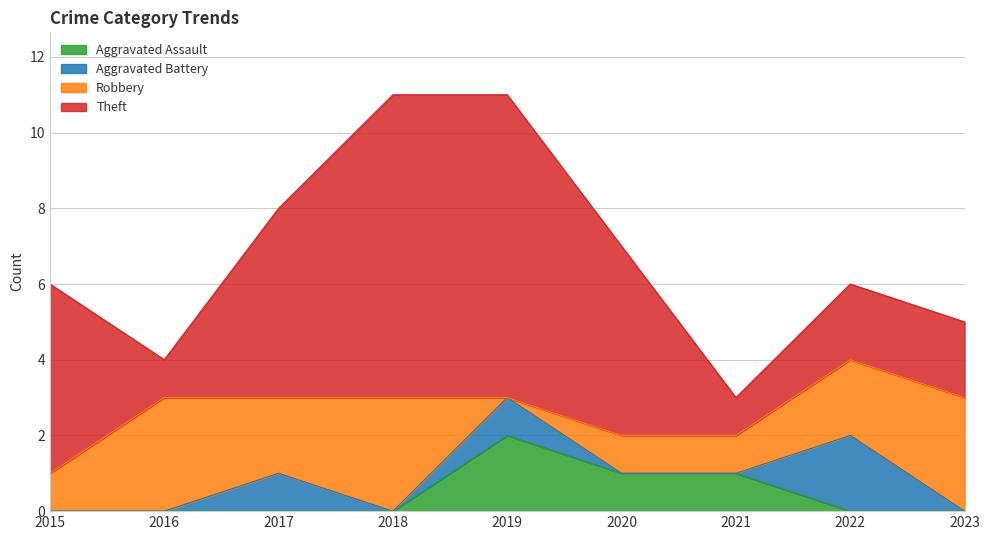

At how many categories does at least one series exceed 4?

5